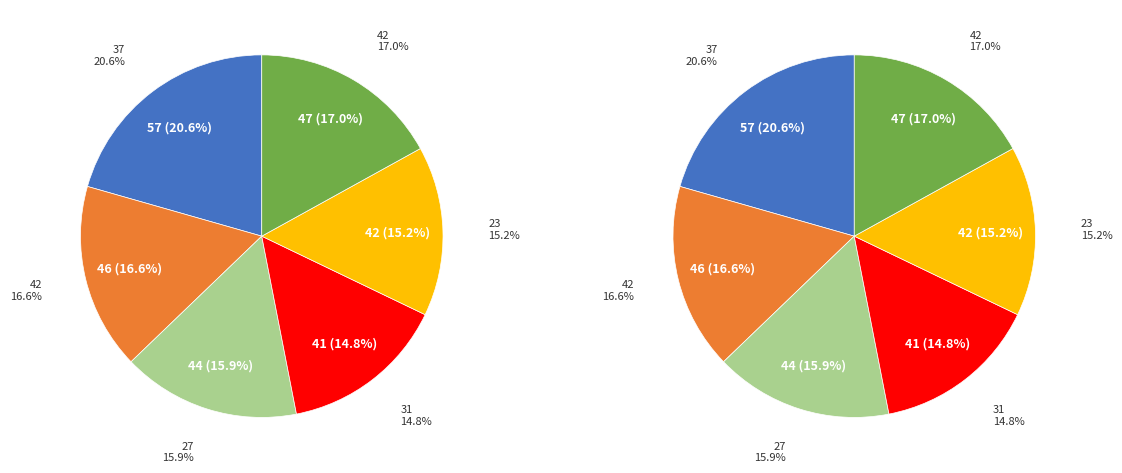

How many segments does this pie chart have?

6